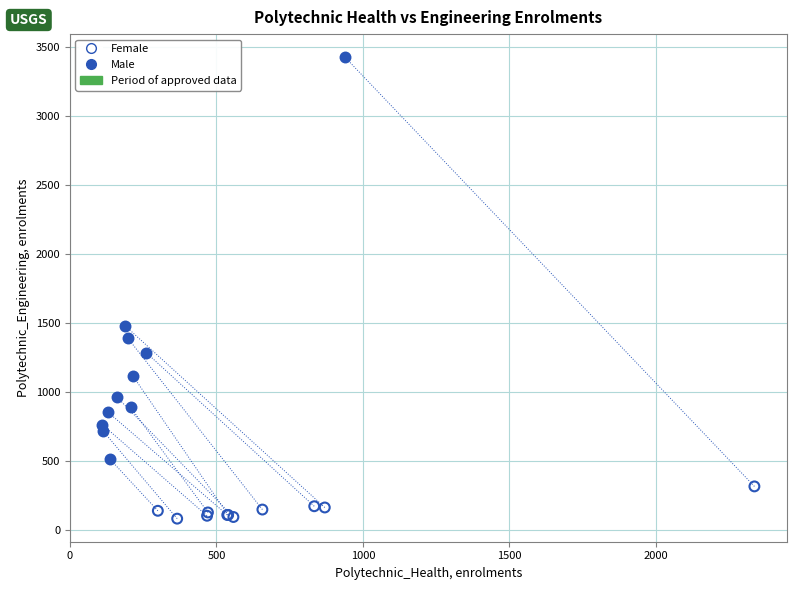

Which series contains the lowest Y value?

Female